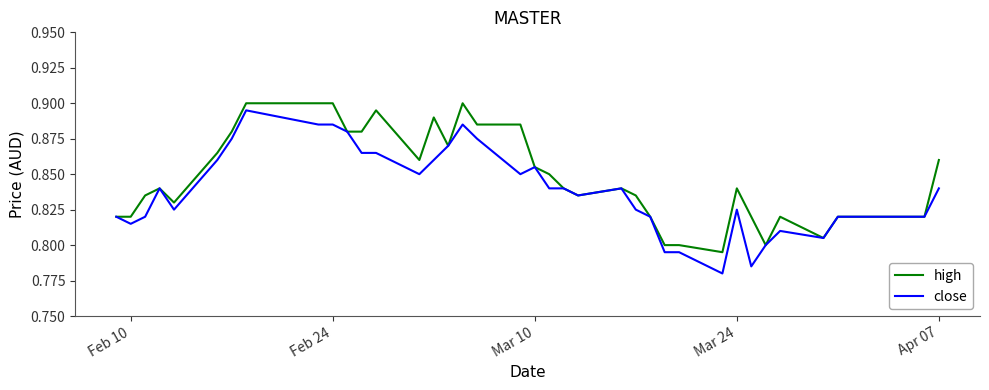

How many high values are between 0 and 1?

40